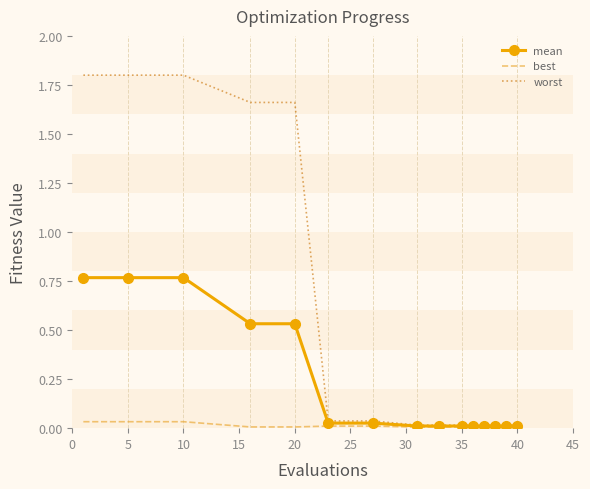

Which series has the largest total across all categories?

worst